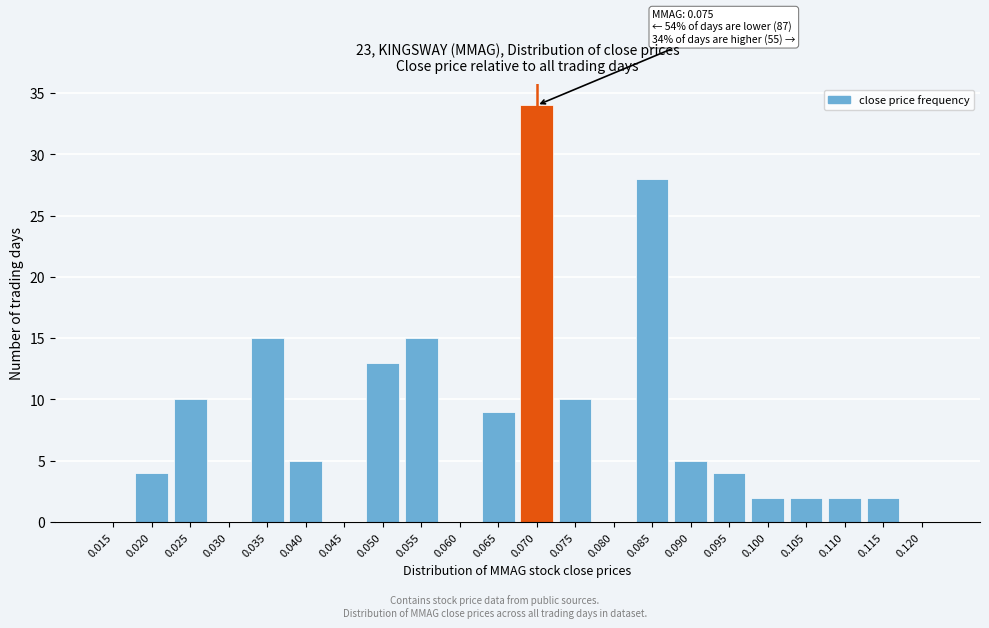

Reading left to right, what are all the values shown in this chart?

0.015=0	0.020=4	0.025=10	0.030=0	0.035=15	0.040=5	0.045=0	0.050=13	0.055=15	0.060=0	0.065=9	0.070=34	0.075=10	0.080=0	0.085=28	0.090=5	0.095=4	0.100=2	0.105=2	0.110=2	0.115=2	0.120=0